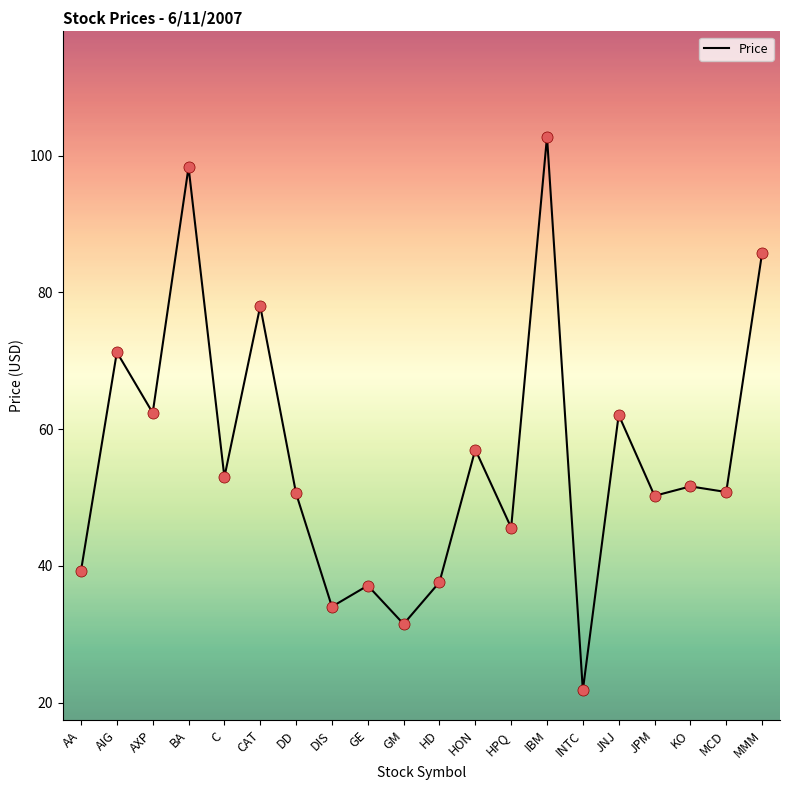

What is the ratio of the value at DD to the value at IBM?

0.5